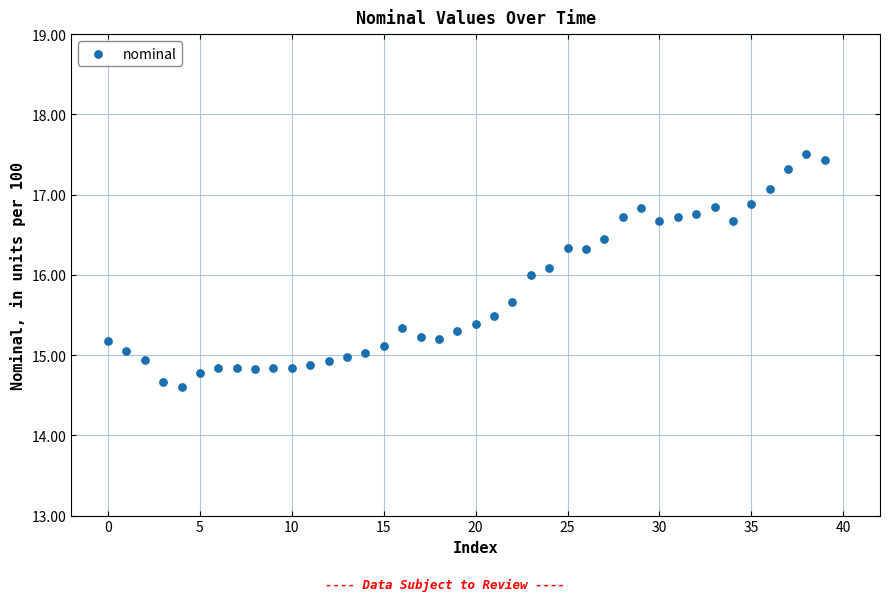

What is the range of Y values (max minus min)?

2.9